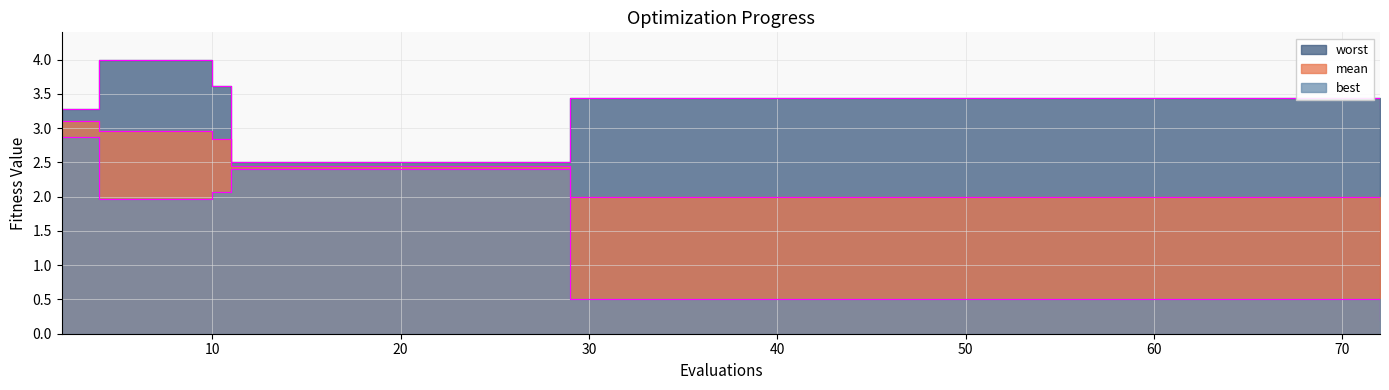

What is the spread (max minus min) of values at 29?

2.9